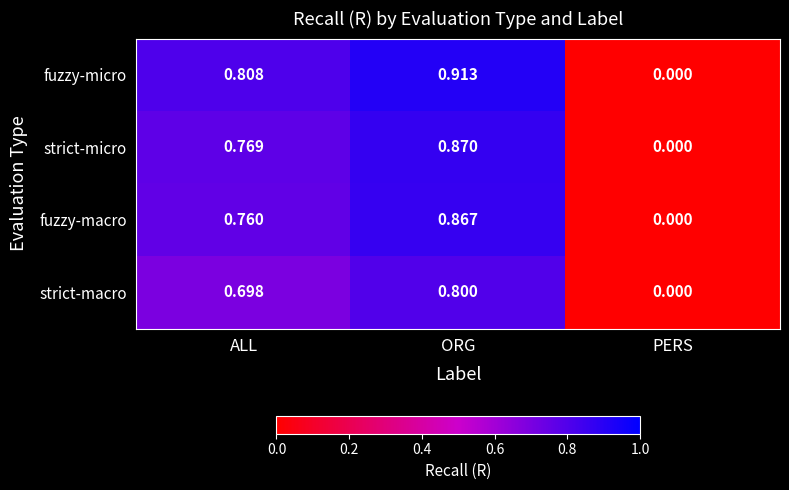

Which series has the largest total across all categories?

fuzzy-micro